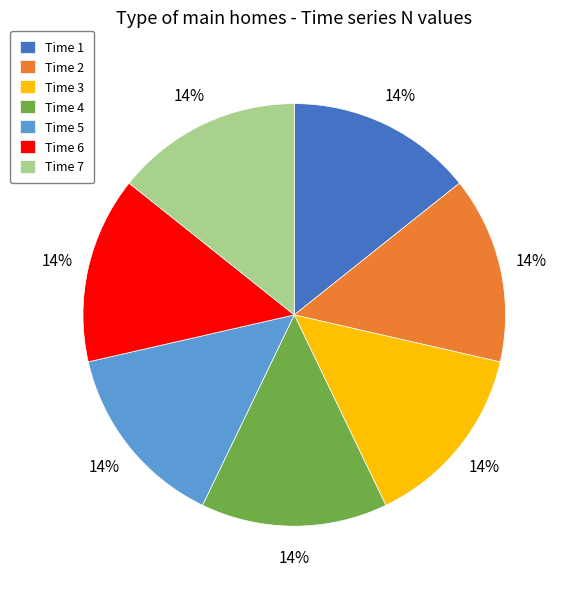

What percentage is the Time 6 slice, to the nearest percent?

14%